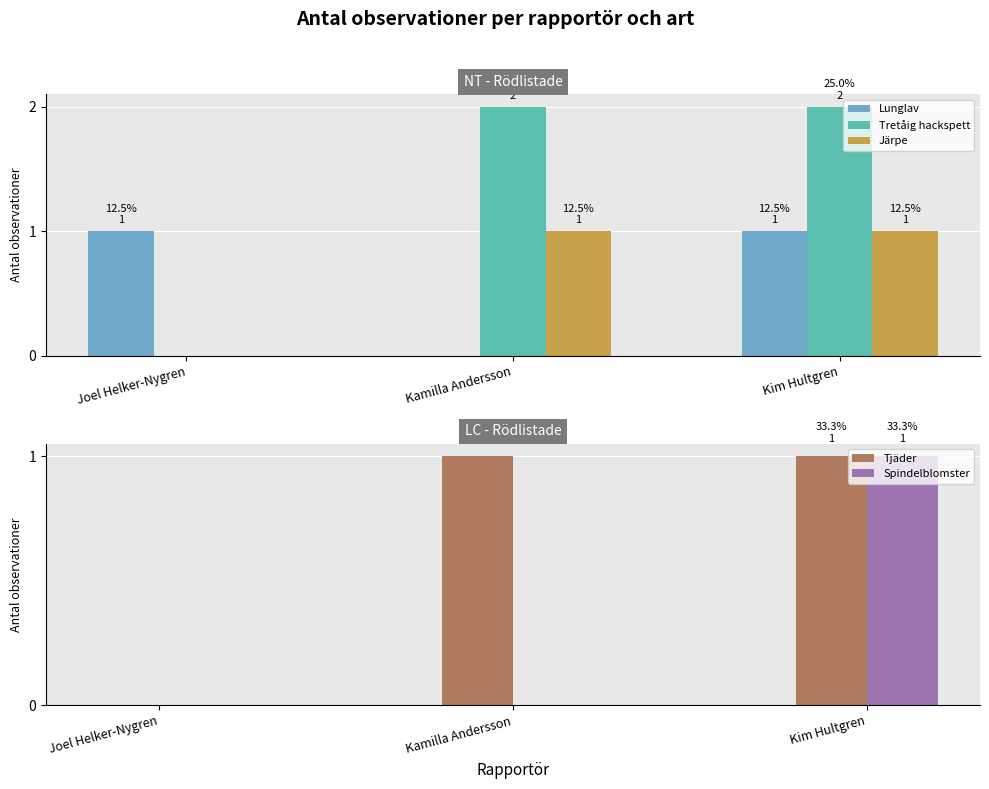

How many Tjäder values are between 0 and 1?

3